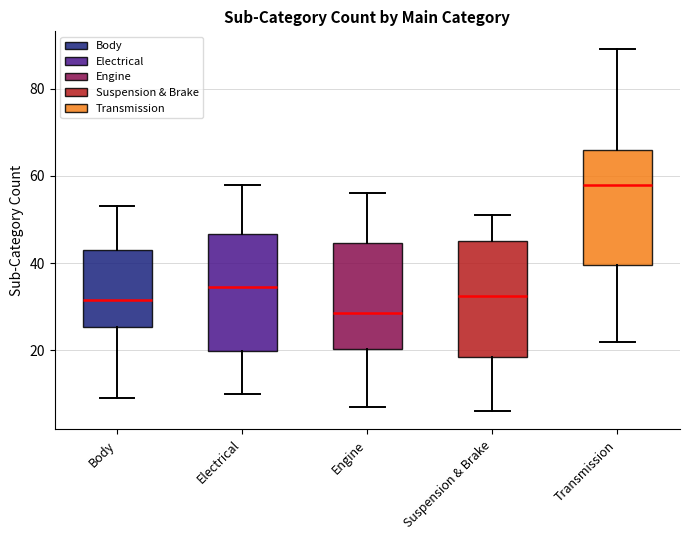

Where does the upper whisker of the box for Engine end on the y-axis? The values are not printed on the chart, so give them approximately, as read against the axis.

56